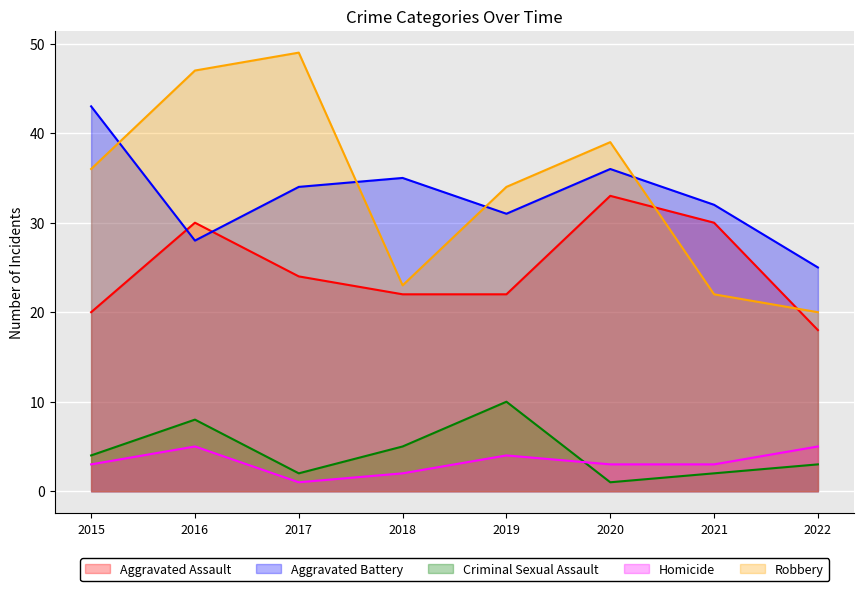

True or false: Criminal Sexual Assault and Aggravated Battery cross at least once.

False